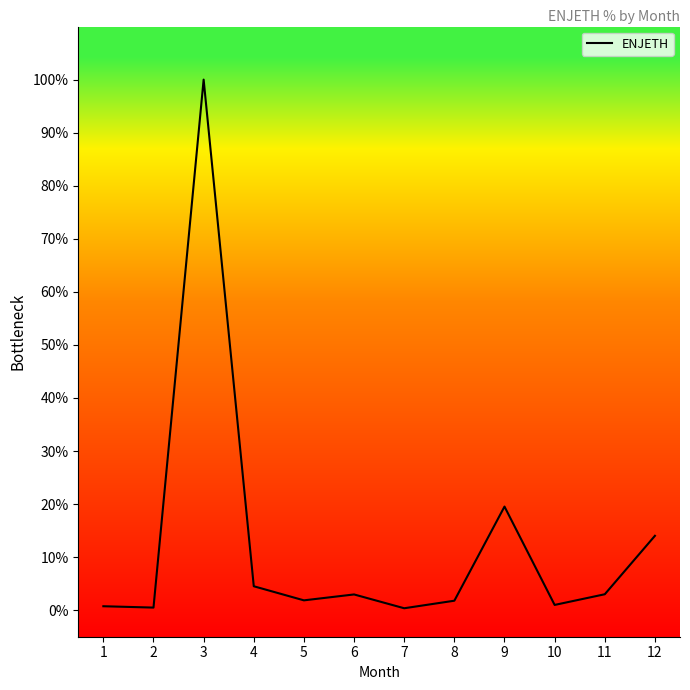

At which label does the data first exceed 2?

3